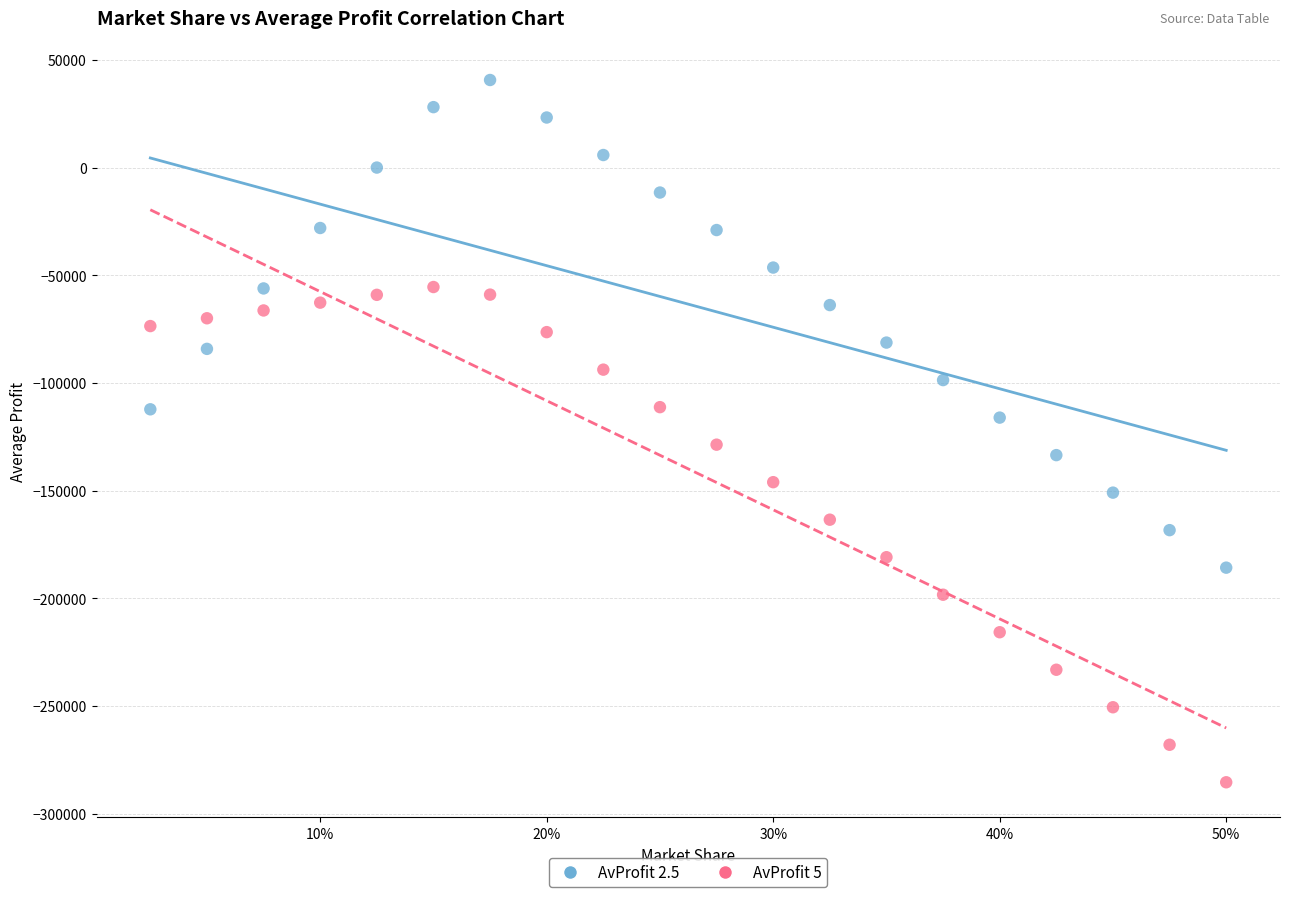

Across all data points, what is the range of Y values (max minus min)?

326035.9